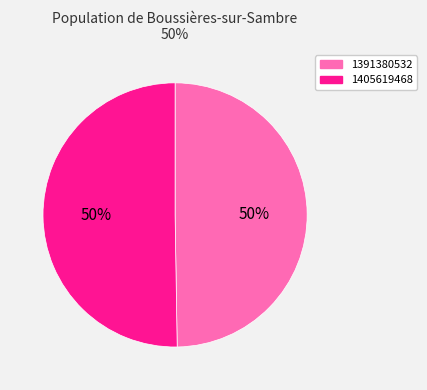

What is the majority slice?

1405619468